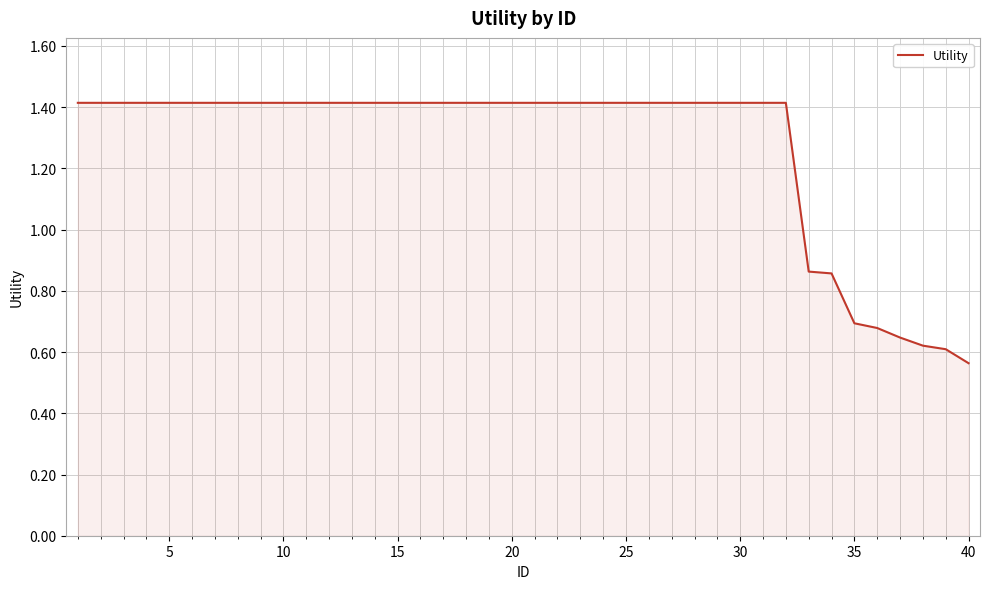

How many lines are shown in the chart?

1